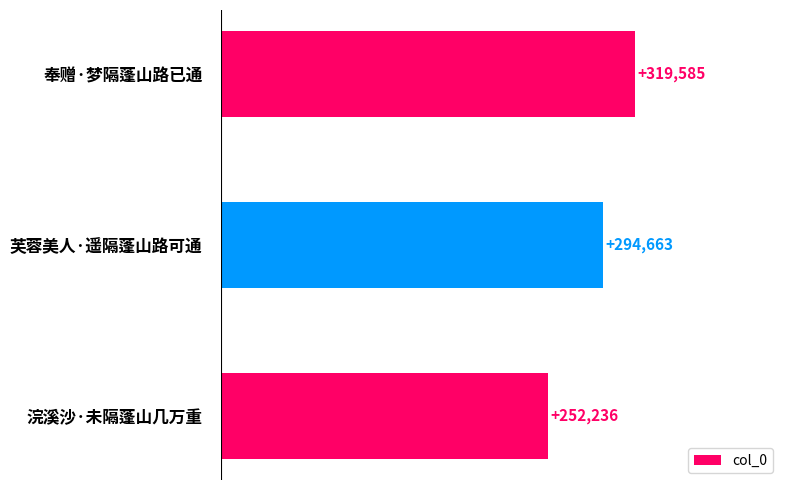

Are the bars grouped side by side (vs. stacked)?

No